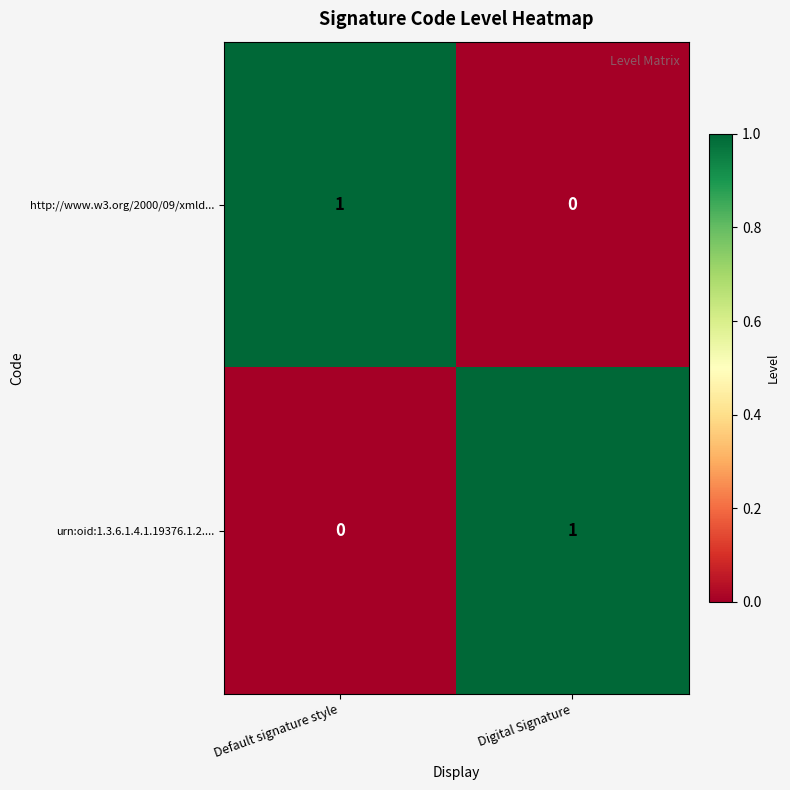

What is the spread (max minus min) of values at Default signature style?

1